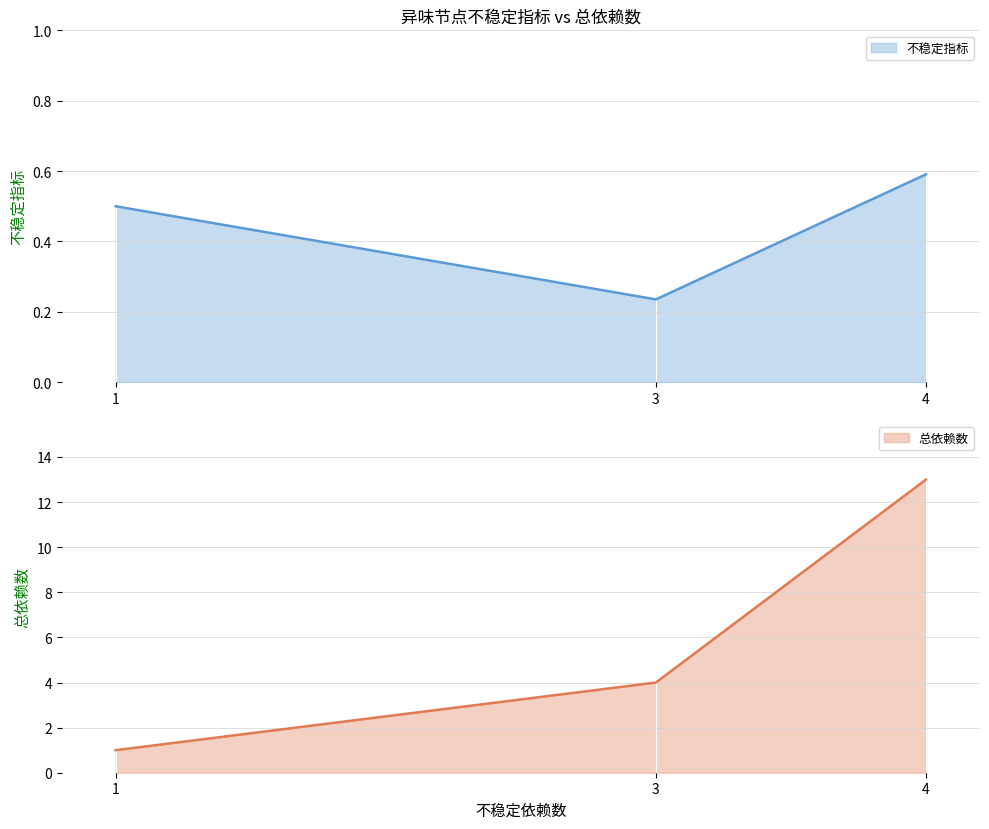

Rank the categories by 总依赖数 value from lowest to highest.

1, 3, 4